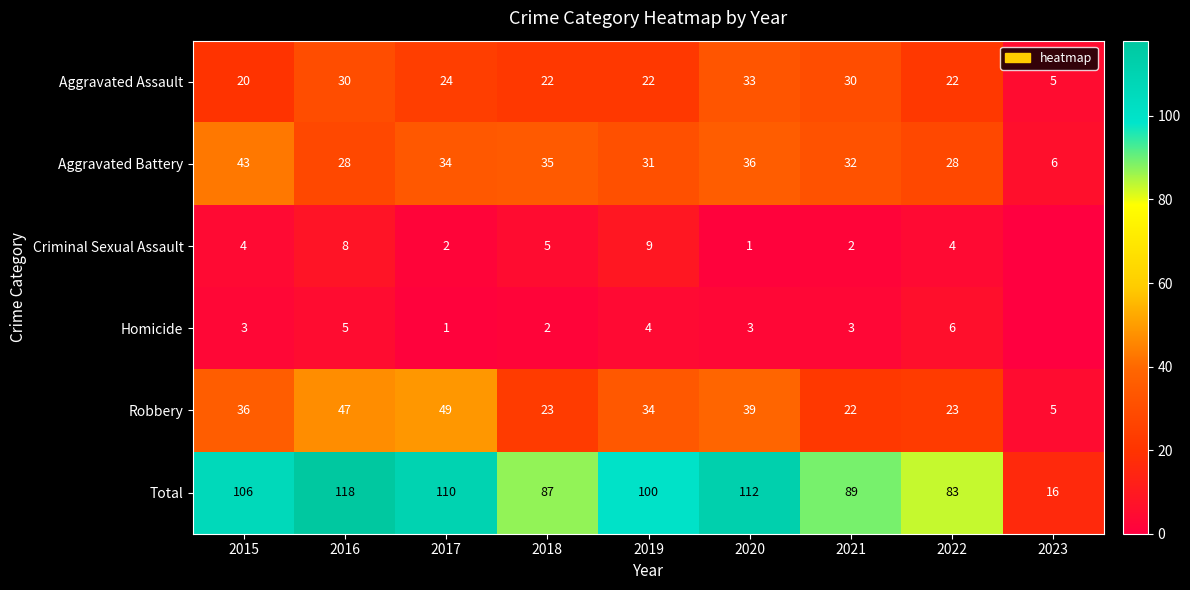

Read the Aggravated Assault value at 2017, to the nearest 5.

25